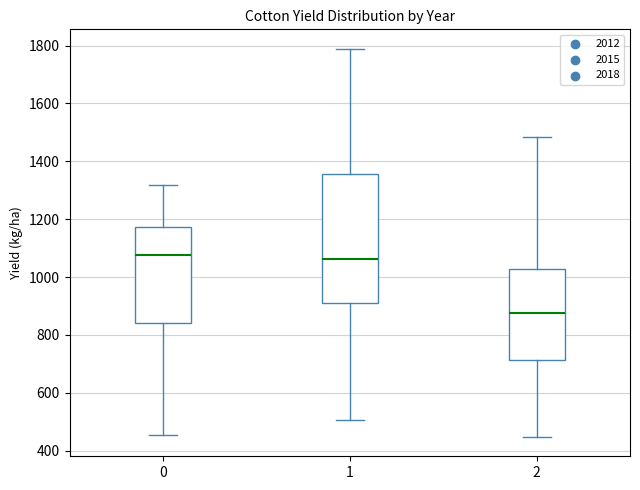

Where is the lower edge of the box at x = 1 on the y-axis? The values are not printed on the chart, so give them approximately, as read against the axis.

900